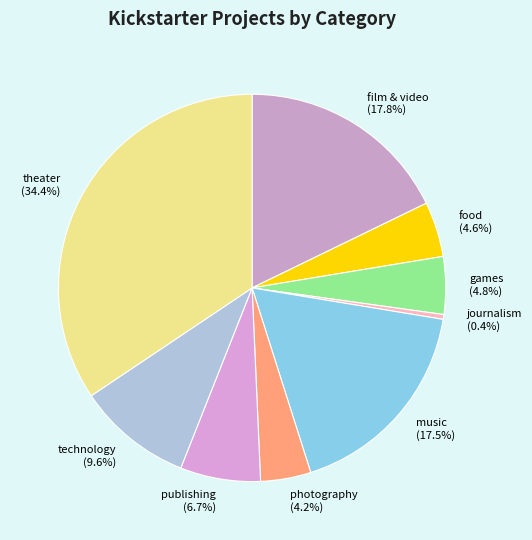

To the nearest percent, what is the difference between the technology and games slice percentages?

5%